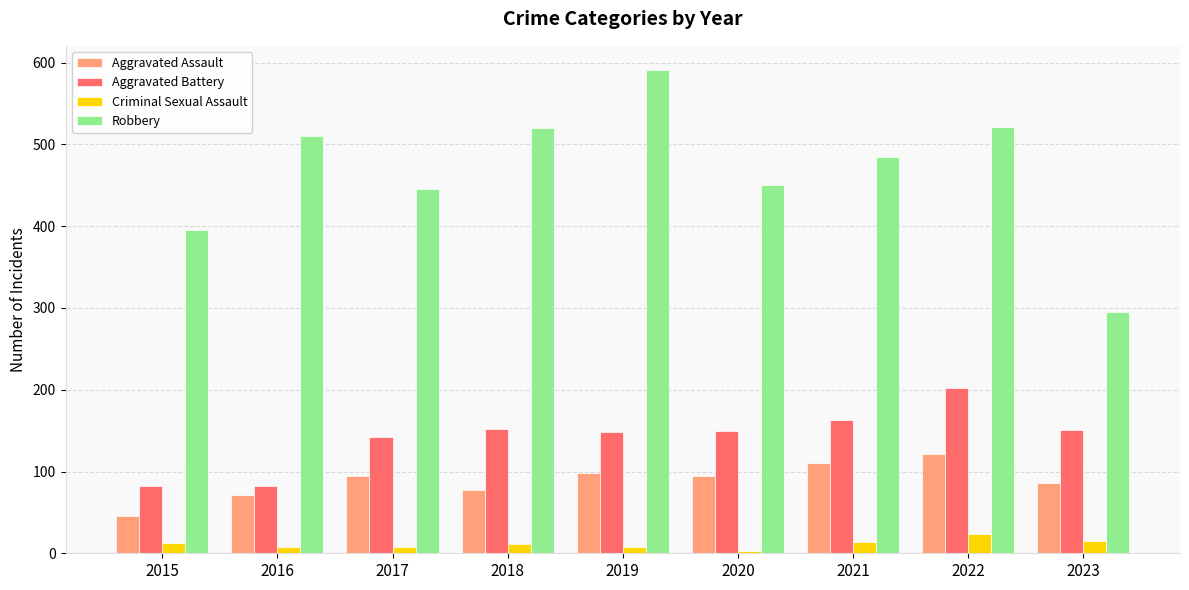

Where is Aggravated Battery nearest to the value 142?

2017